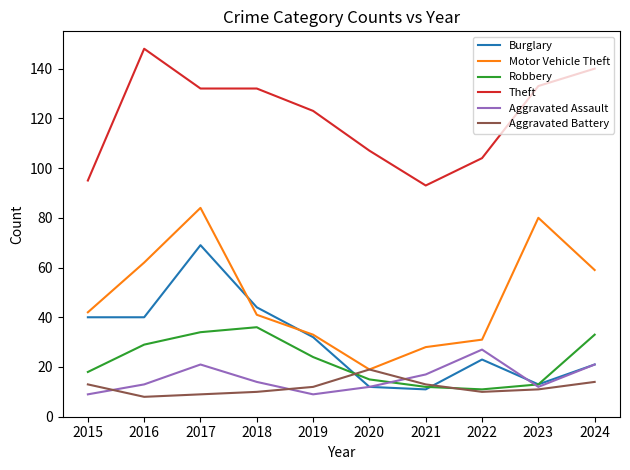

What is the lowest value of the Aggravated Battery series?

8